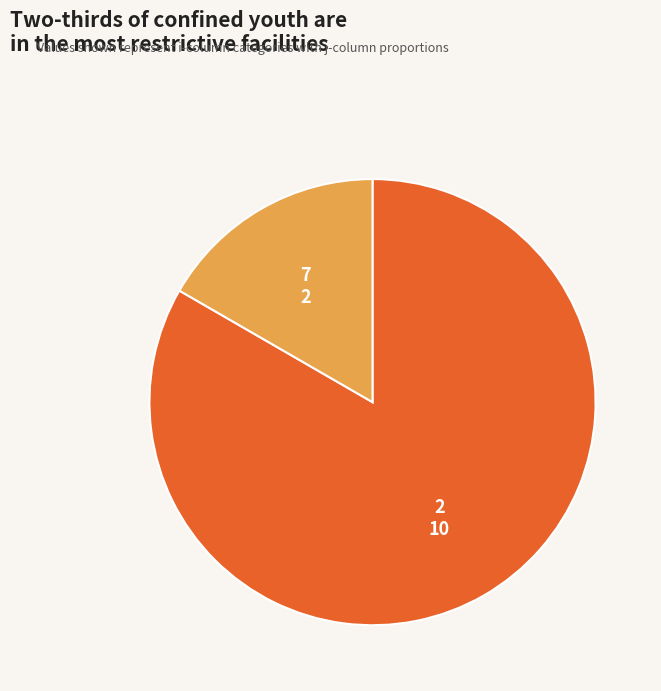

Approximately how many times larger is the value at 2 compared to 7?

5.0